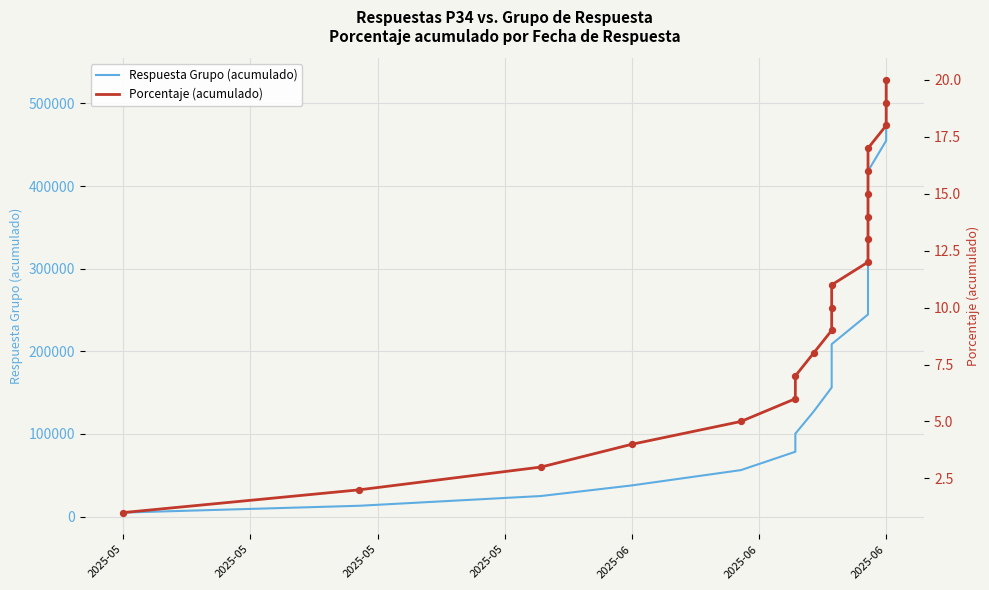

Which series reaches the minimum Y coordinate?

Porcentaje (acumulado)